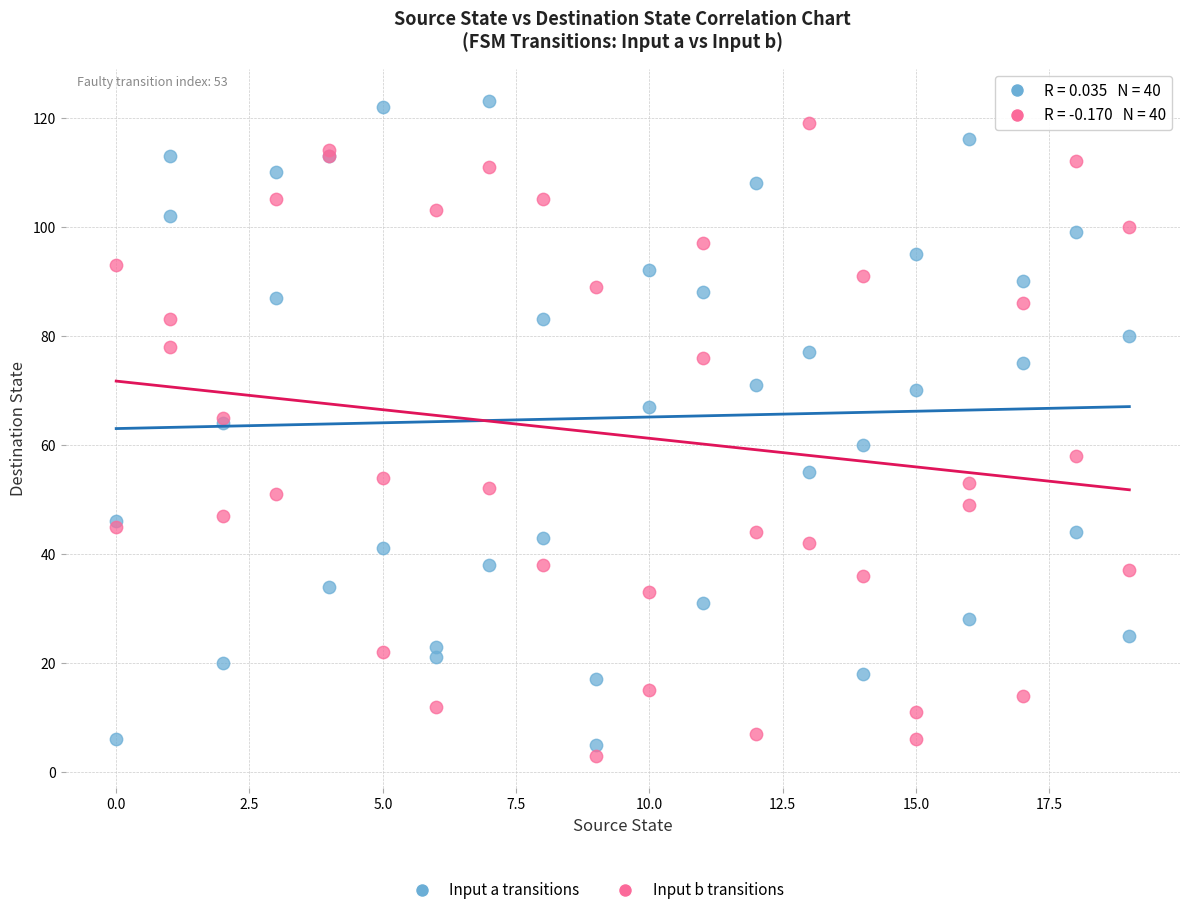

Which series has the largest Y range (max minus min)?

Input a transitions